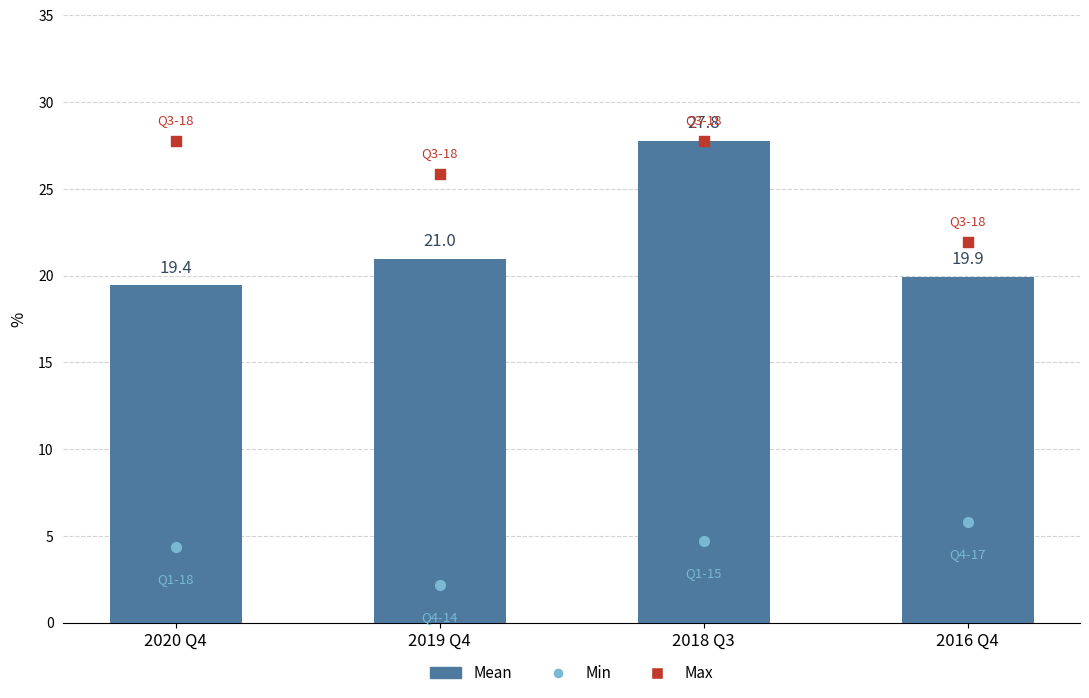

Approximately how many times larger is the value at 2016 Q4 compared to 2020 Q4?

1.0